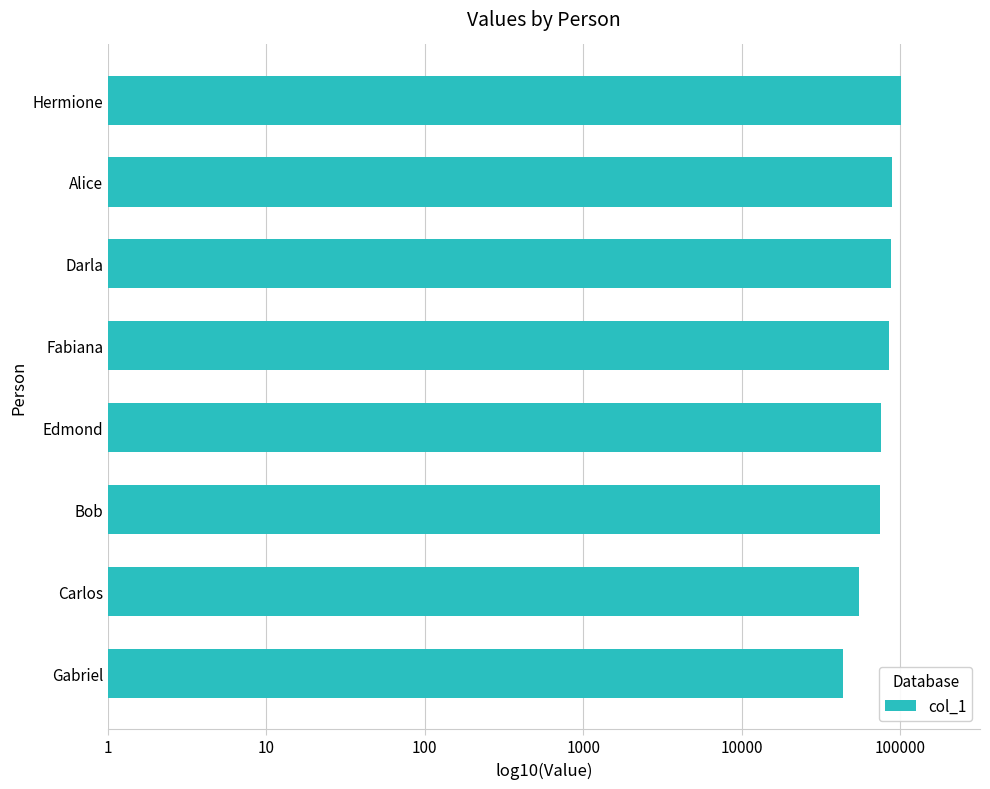

Are the bars horizontal?

Yes